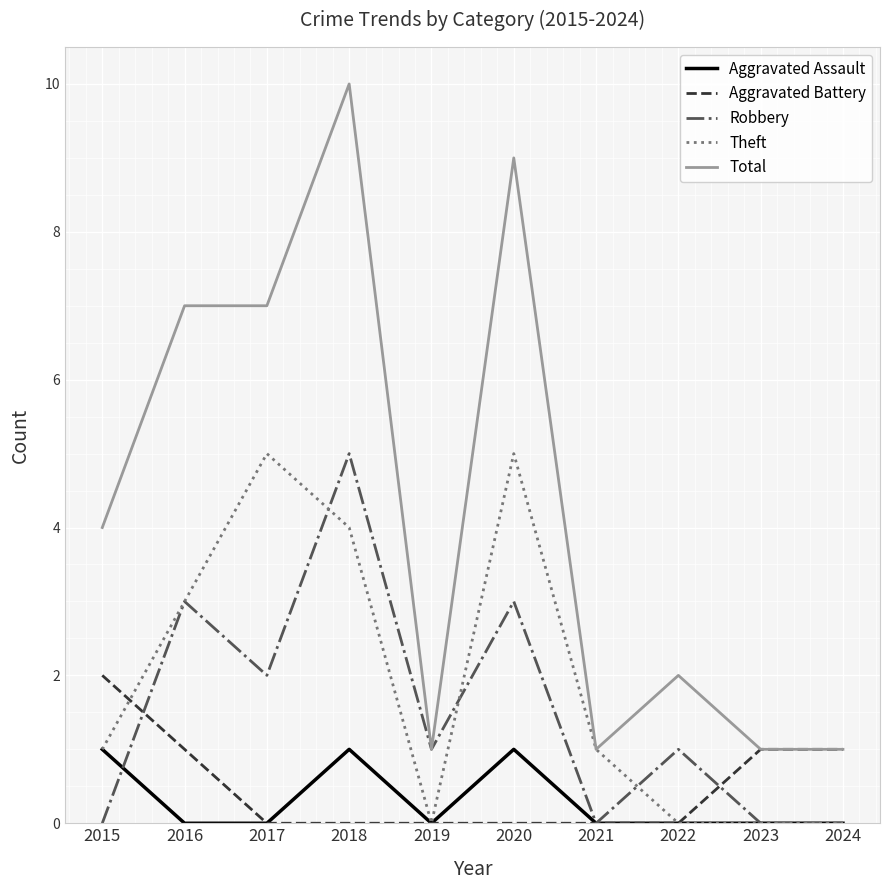

Rank the series at 2020 from lowest to highest value.

Aggravated Battery, Aggravated Assault, Robbery, Theft, Total